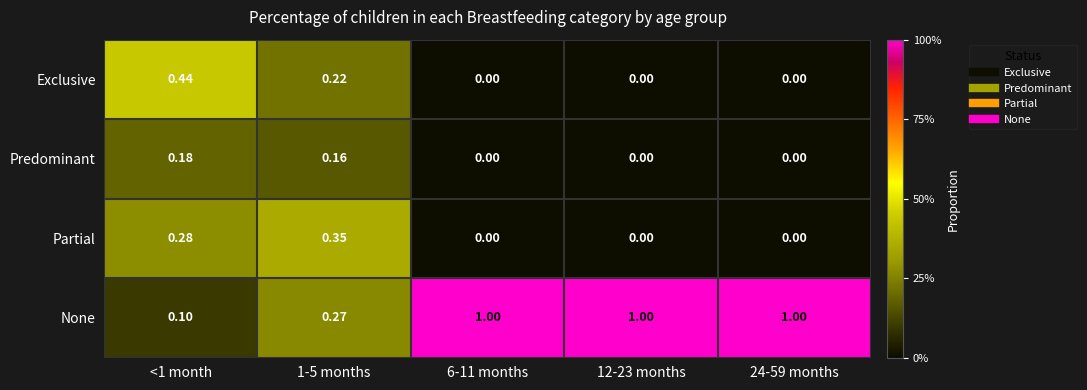

Which series has the largest total across all categories?

None